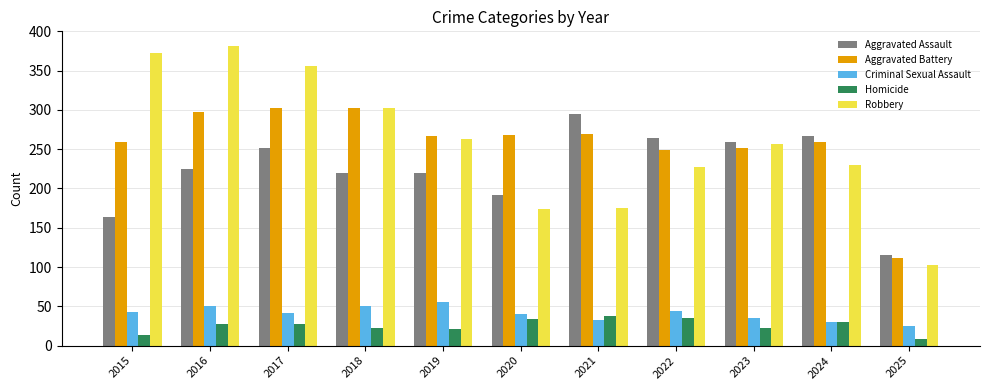

How many categories are shown in the chart?

11